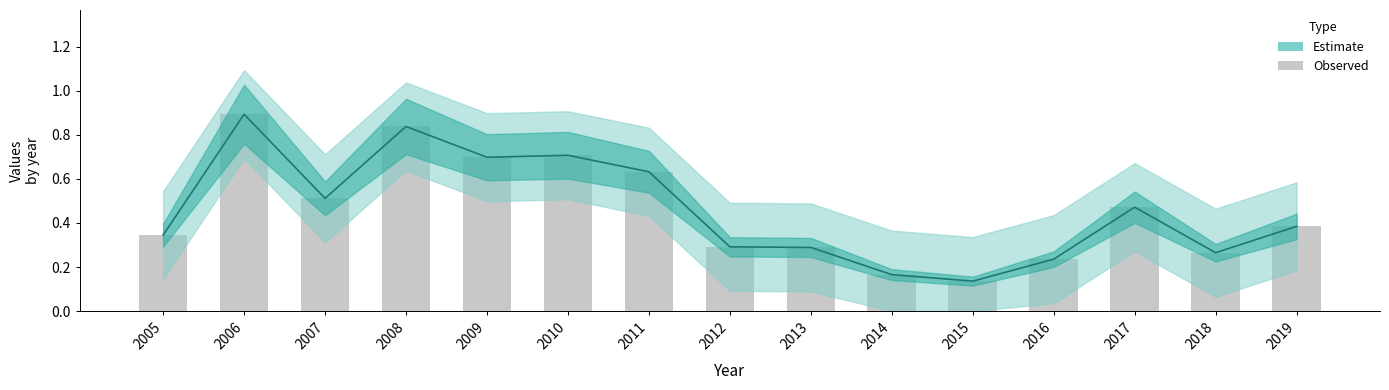

What is the value of the 3rd bar from the left?

0.5